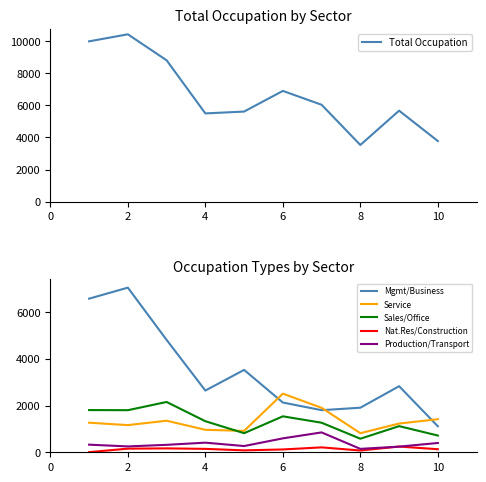

What is the smallest value displayed?

6